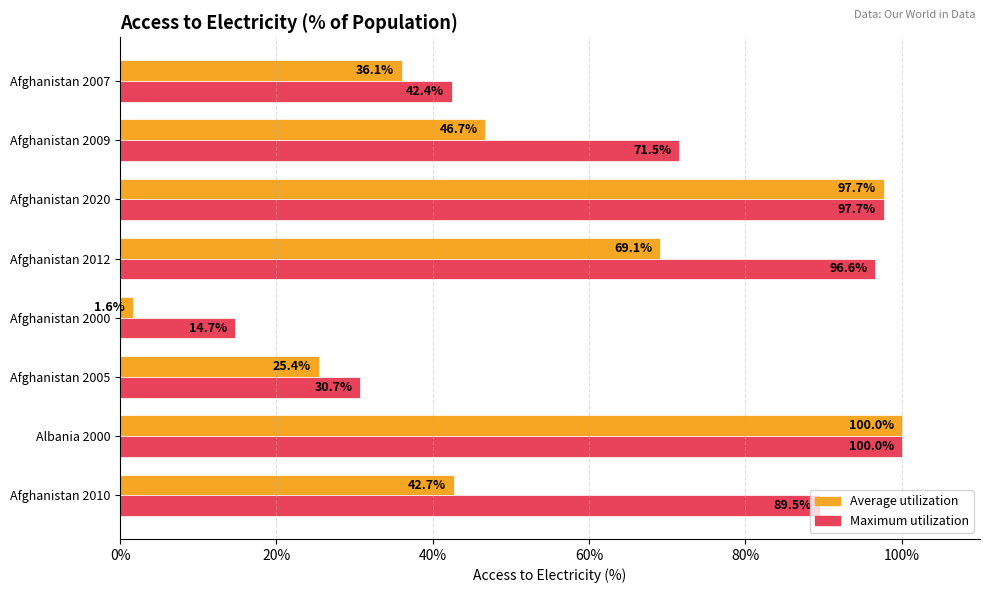

Which category has the lowest value in the Average utilization series?

Afghanistan 2000